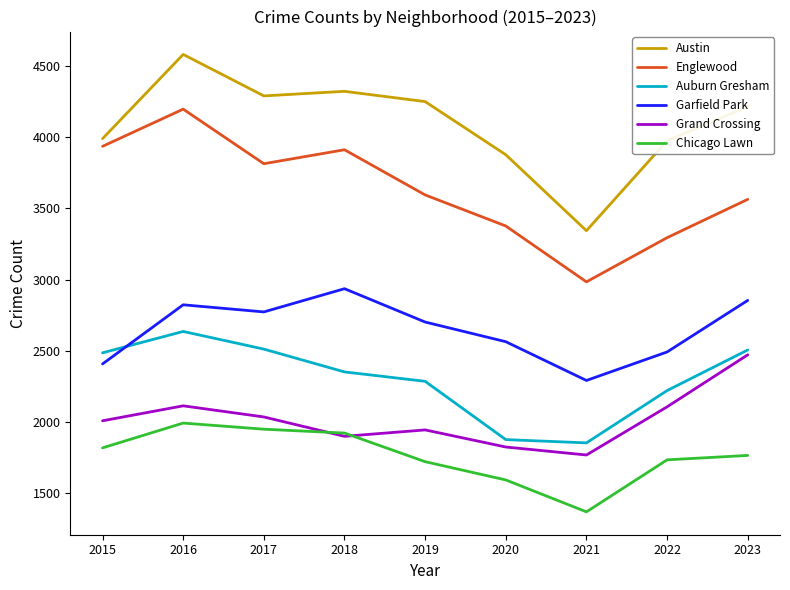

True or false: Chicago Lawn has more than 0 interior local peaks.

True